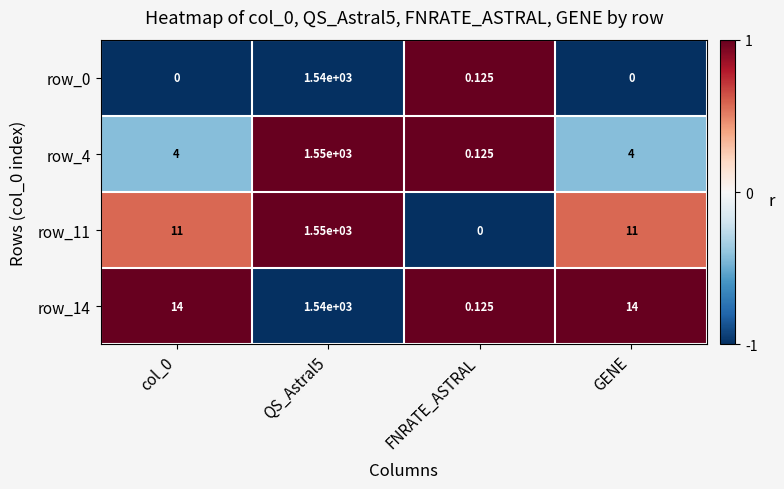

What is the sum of all row_0 values?

1540.1